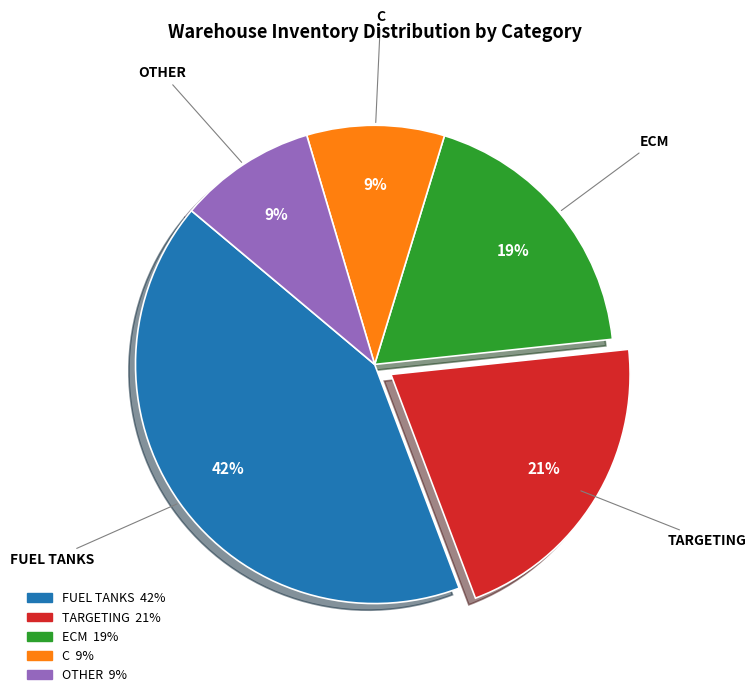

Do C and ECM together represent more than half of the pie?

No